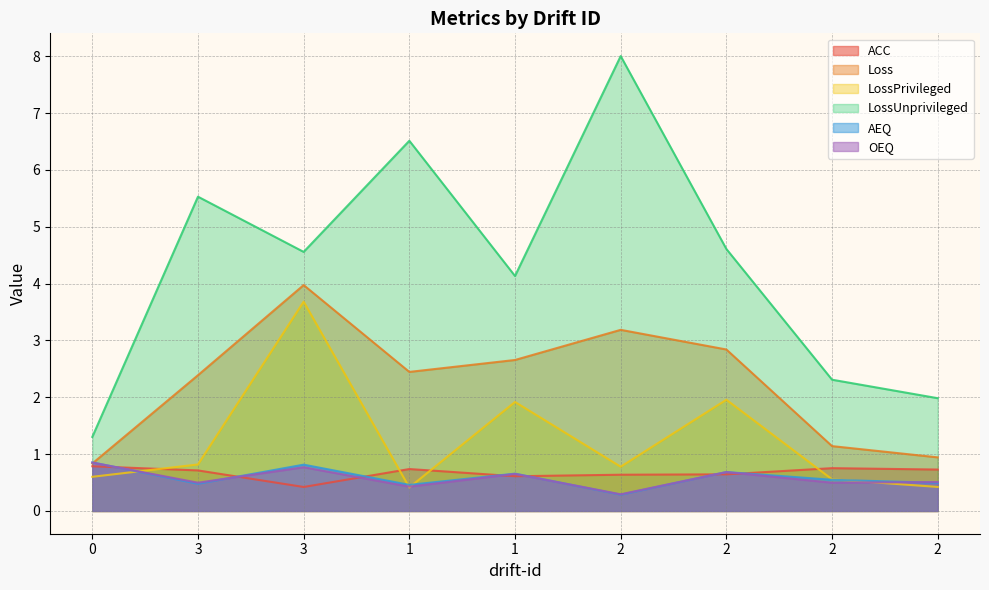

What is the minimum value shown in the chart?

0.3